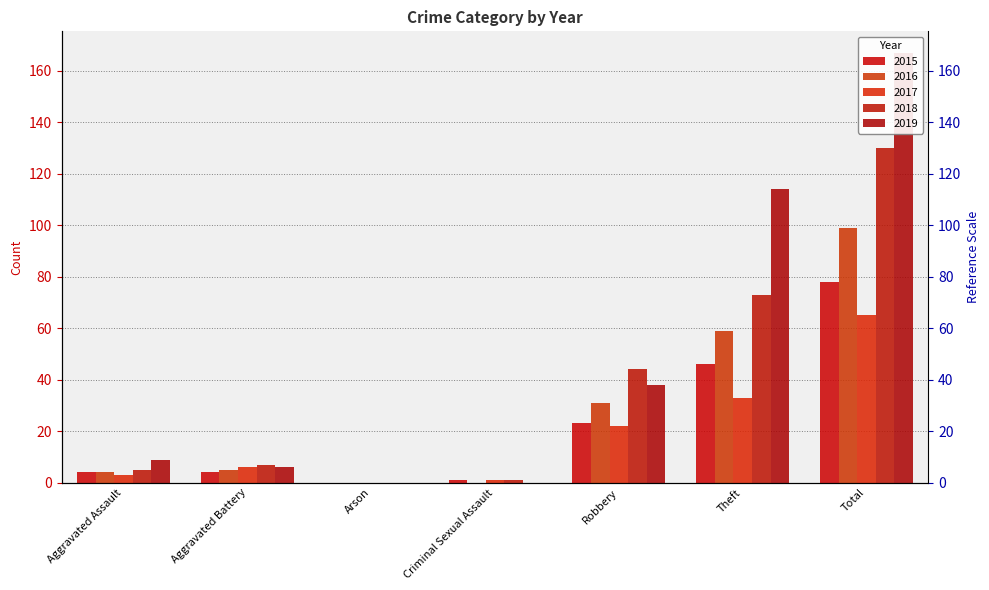

What is the label of the 1st bar from the left?

Aggravated Assault